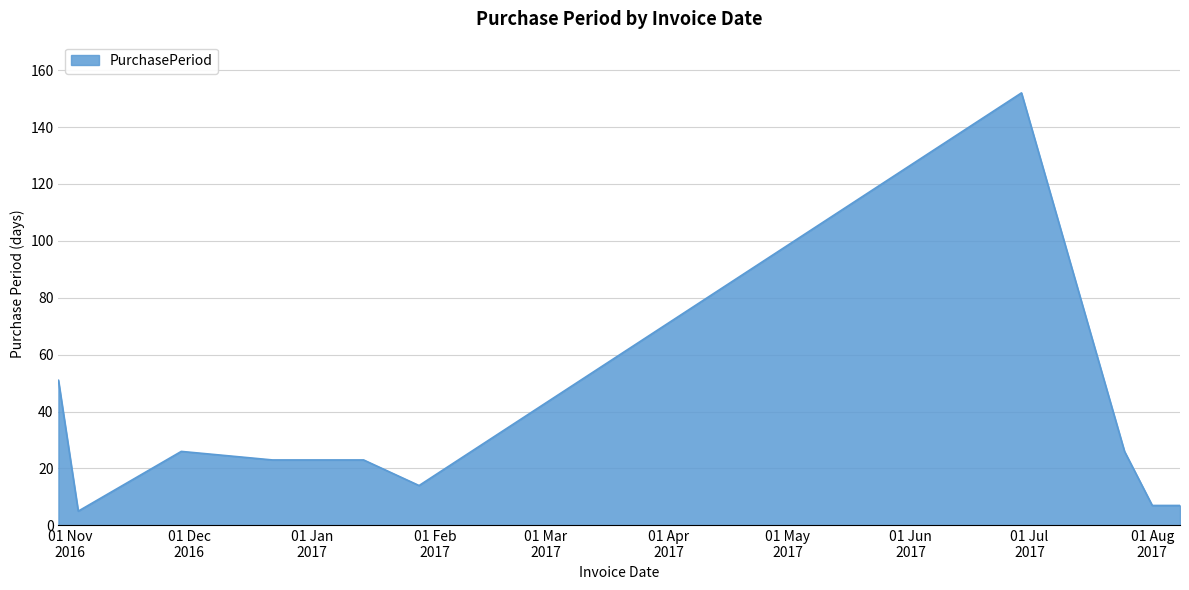

Reading left to right, extract all data points from this chart.

51	5	26	23	23	14	152	26	7	7